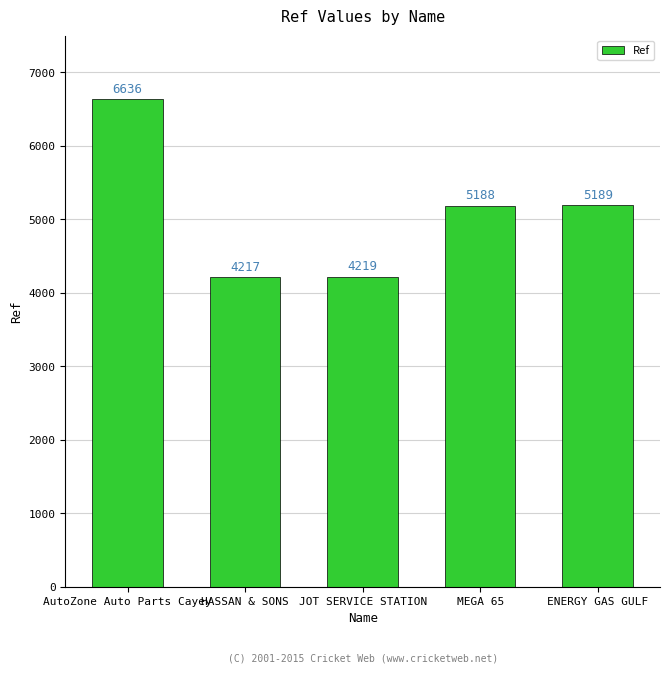

Which has a higher value, ENERGY GAS GULF or JOT SERVICE STATION?

ENERGY GAS GULF